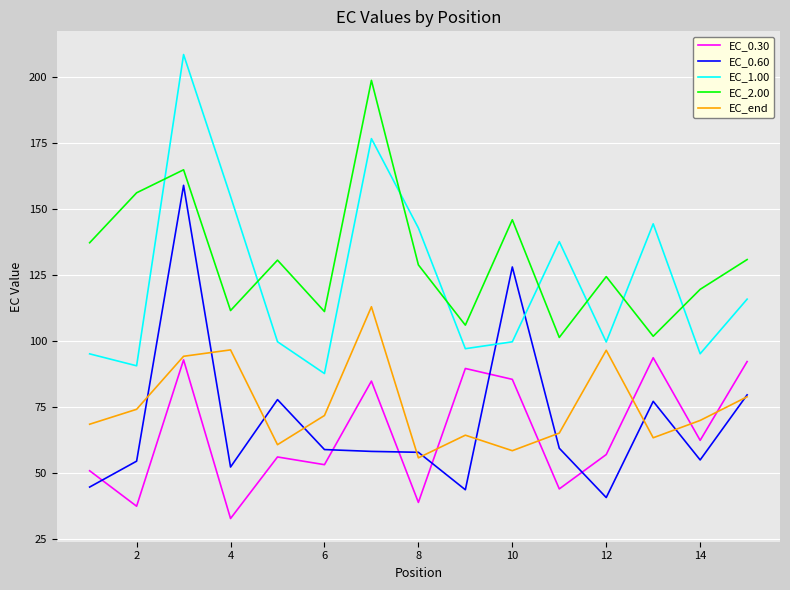

How many lines are shown in the chart?

5